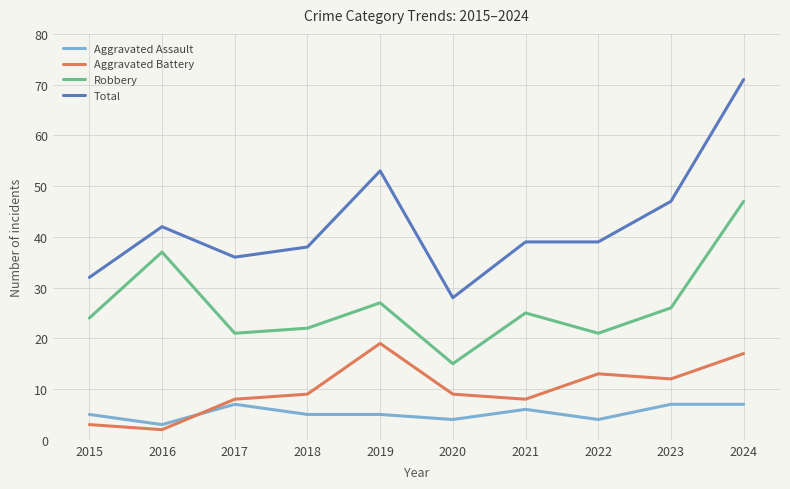

How many lines are shown in the chart?

4